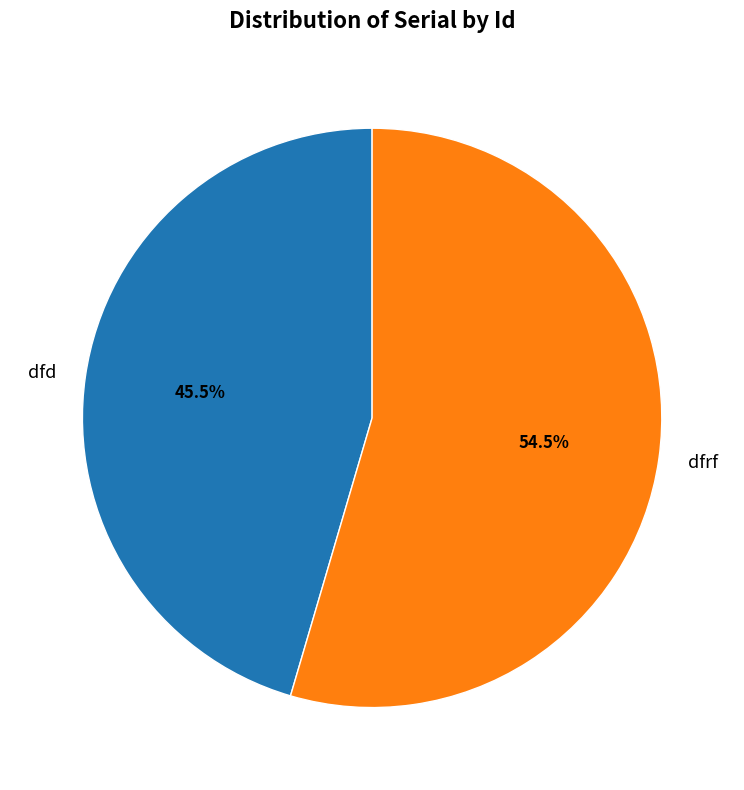

Approximately how many times larger is the value at dfrf compared to dfd?

1.2